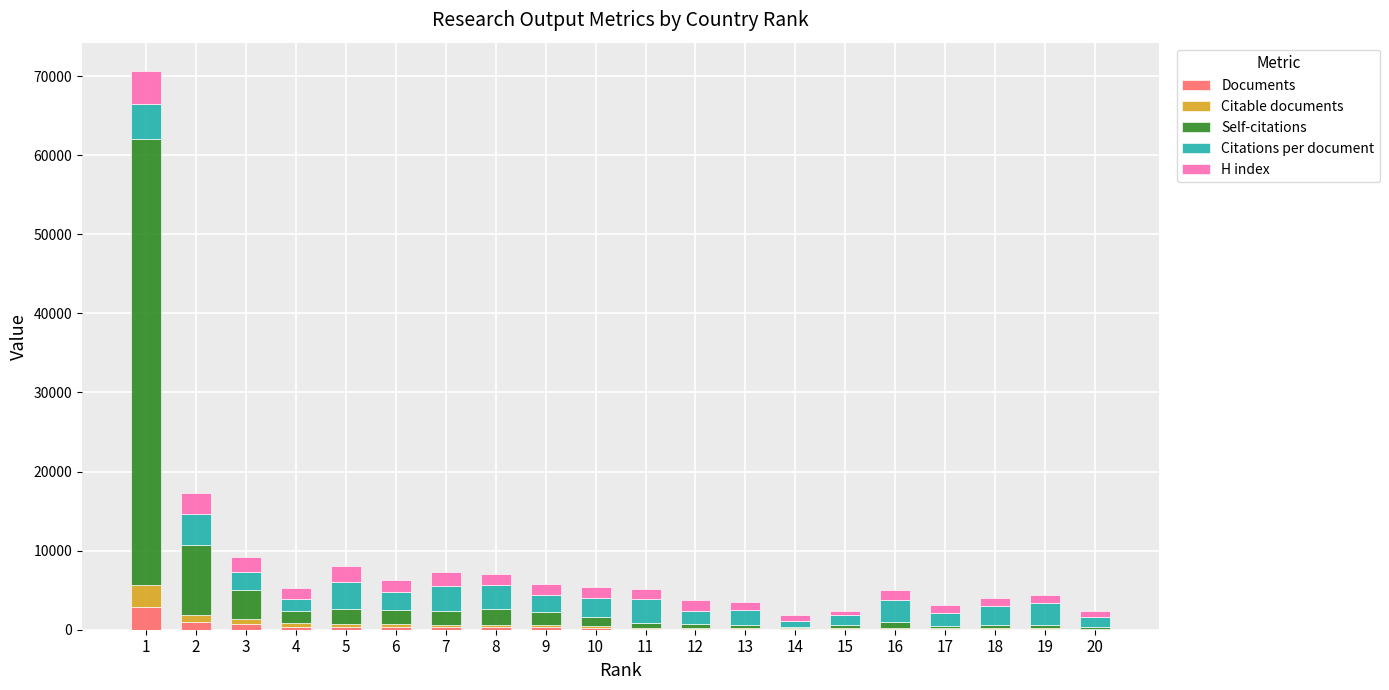

What are all the series names shown in the legend?

Documents, Citable documents, Self-citations, Citations per document, H index